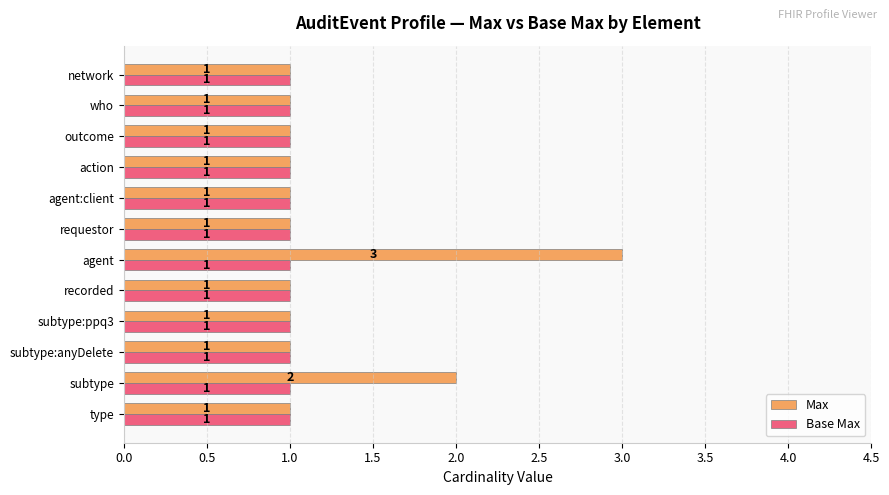

Which series has the largest range (max minus min)?

Max